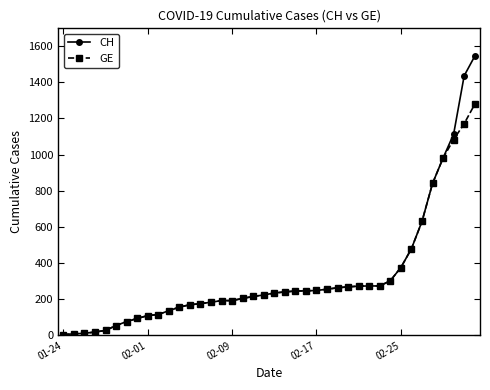

Rank the series by their maximum value, from highest to lowest.

CH, GE